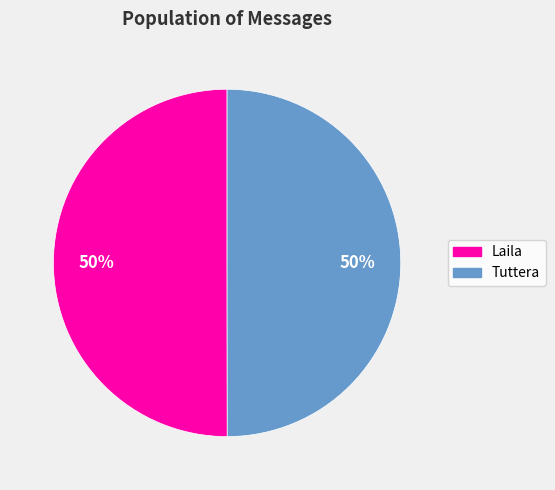

To the nearest percent, what is the average slice percentage?

50%